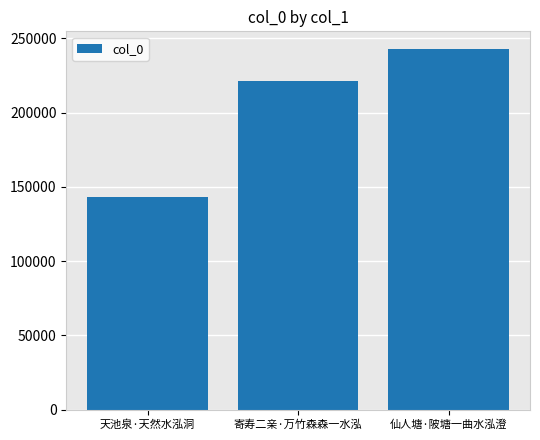

Reading right to left, transcribe all the data shown in this chart.

242544	221484	143096